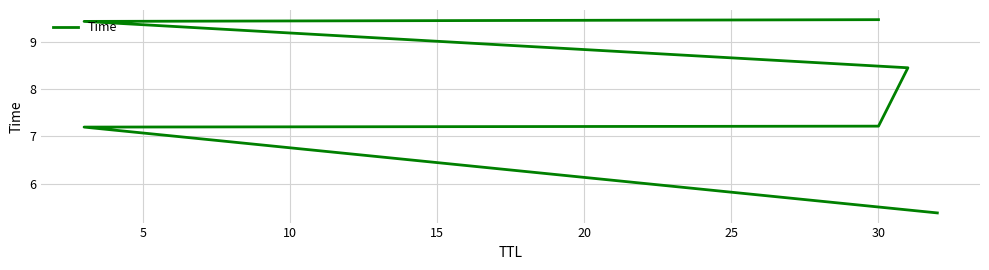

How many distinct data groups are displayed?

1